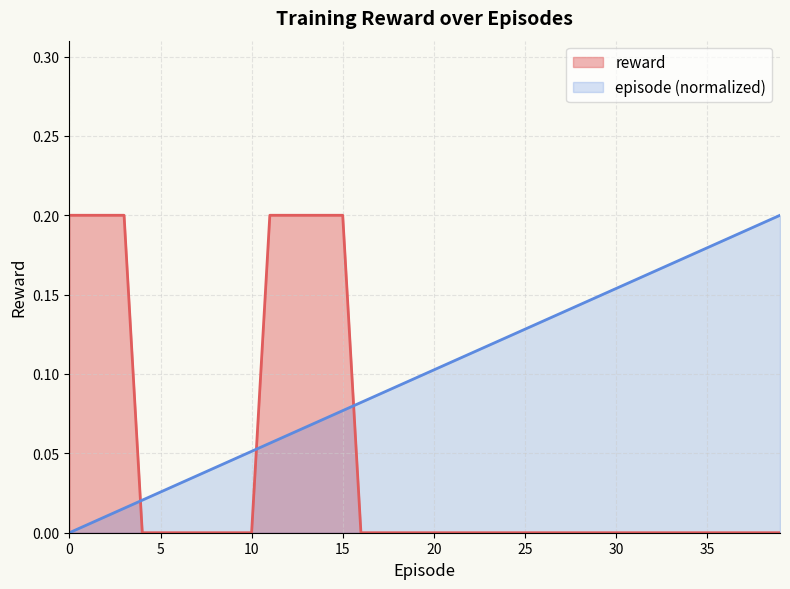

Count the number of categories in the chart.

40